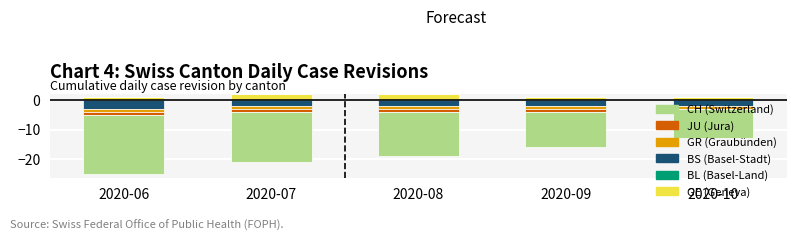

How many bars are there in each group?

6